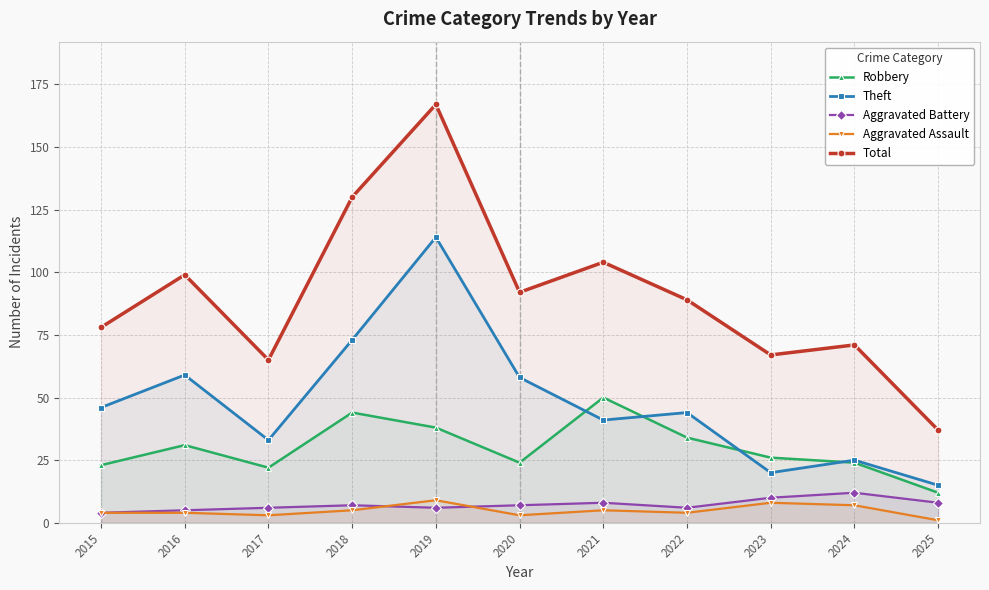

Which series changed the most between 2016 and 2025?

Total